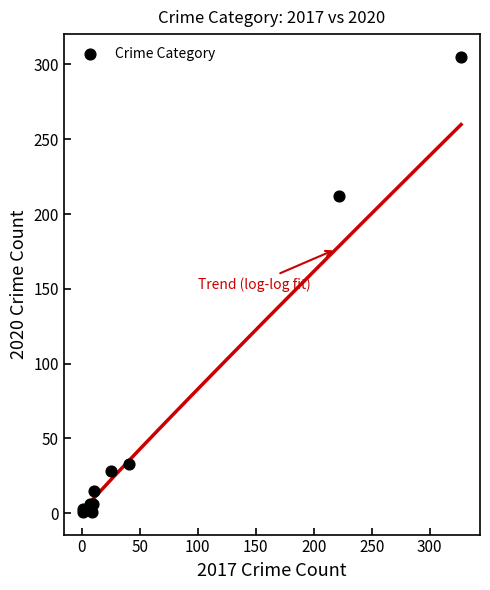

What Y value in the scatter plot is closest to 153?

212